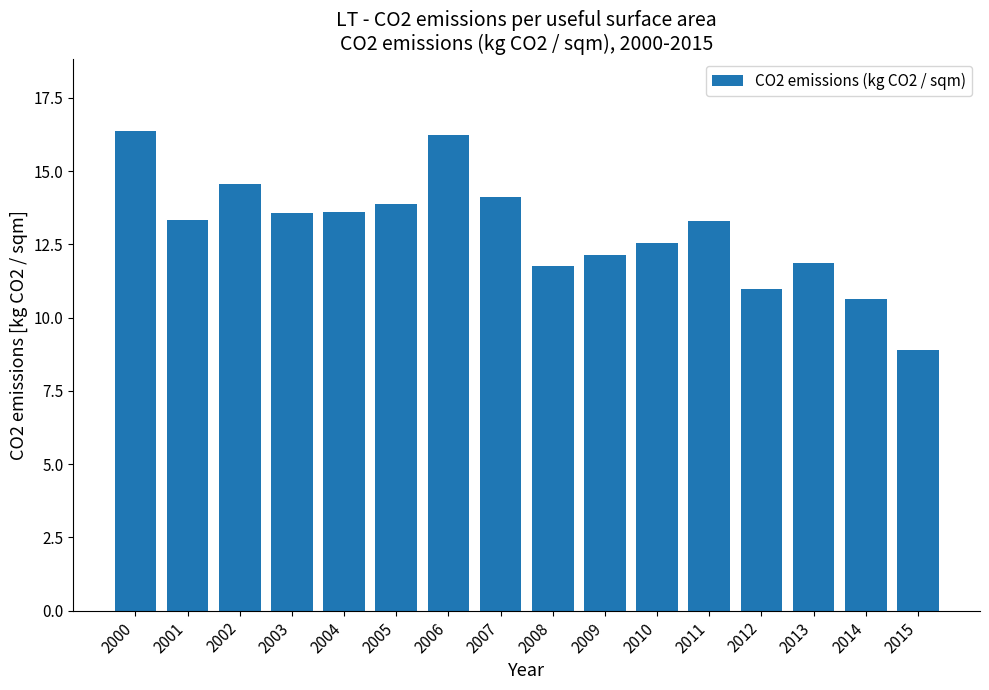

Reading left to right, list all the values displayed in this chart.

16.4	13.3	14.6	13.6	13.6	13.9	16.2	14.1	11.8	12.1	12.6	13.3	11.0	11.9	10.6	8.9